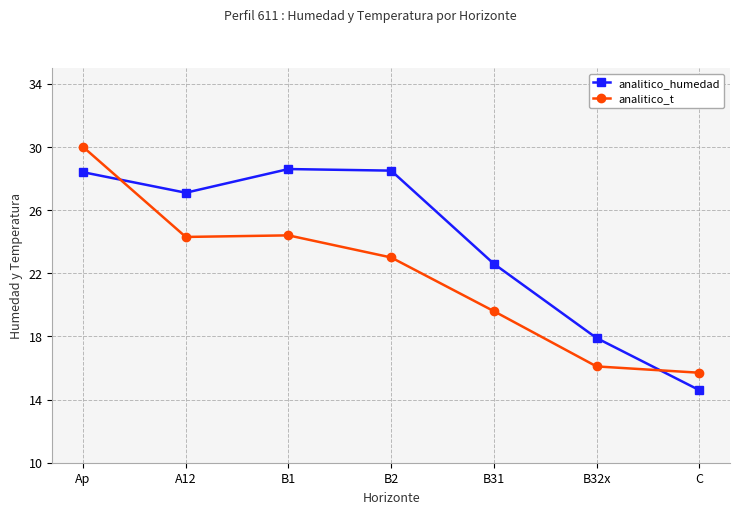

How many lines are shown in the chart?

2